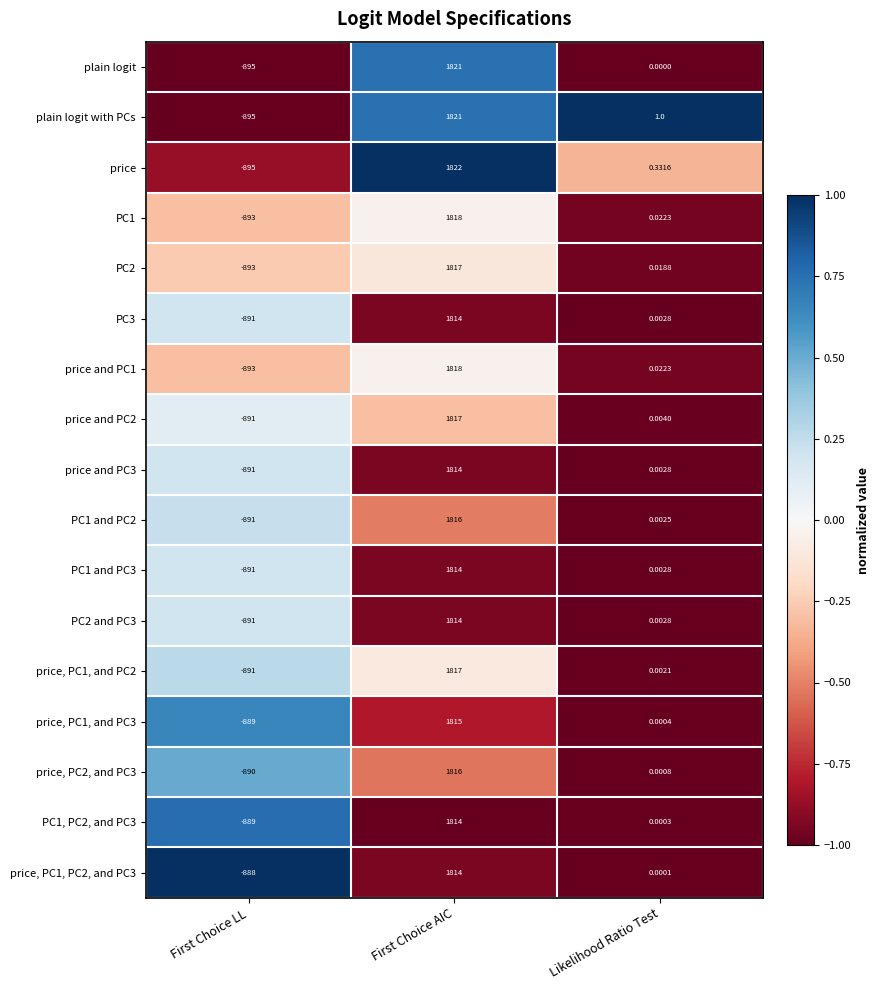

At how many categories does at least one series exceed 0?

2